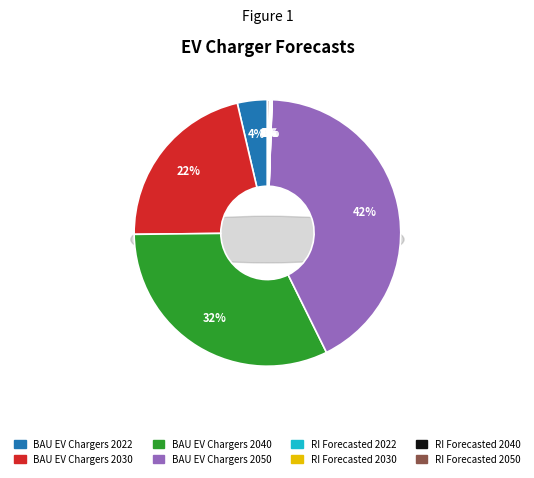

How many slices are in this pie chart?

2